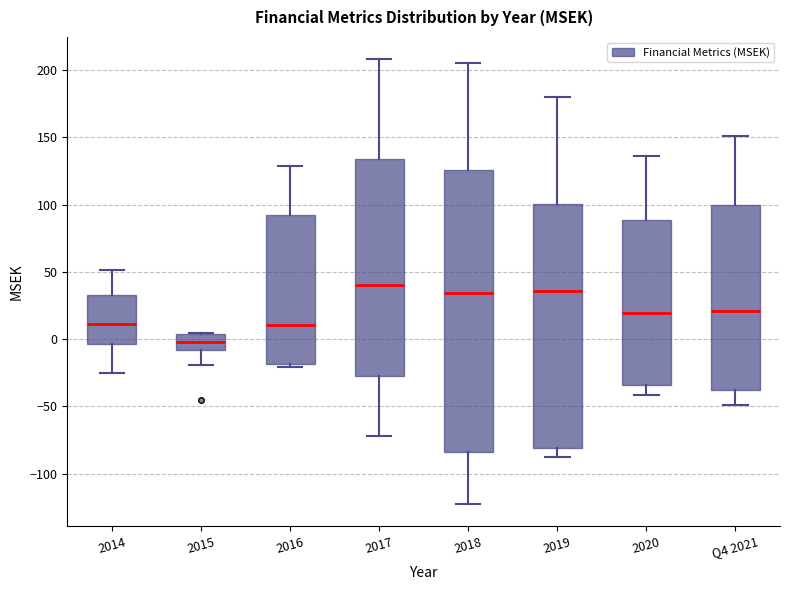

Reading left to right, transcribe this box plot: for each box, give where its median line is, the range the box spans, and where its two whiskers end, as read against the y-axis. The values are not printed on the chart, so give them approximately, as read against the axis.

2014: median 10, box -5 to 35, whiskers -25 to 50
2015: median 0, box -10 to 5, whiskers -20 to 5
2016: median 10, box -20 to 95, whiskers -20 (just below the box's lower edge) to 130
2017: median 40, box -25 to 135, whiskers -70 to 210
2018: median 35, box -85 to 125, whiskers -120 to 205
2019: median 35, box -80 to 100, whiskers -90 to 180
2020: median 20, box -35 to 90, whiskers -40 to 135
Q4 2021: median 20, box -40 to 100, whiskers -50 to 150